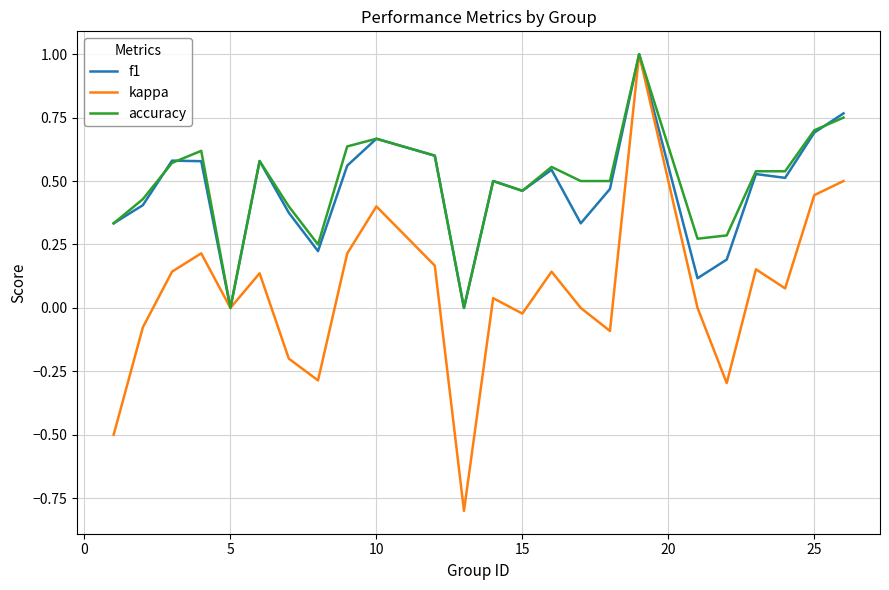

Which series has the widest spread of values?

kappa